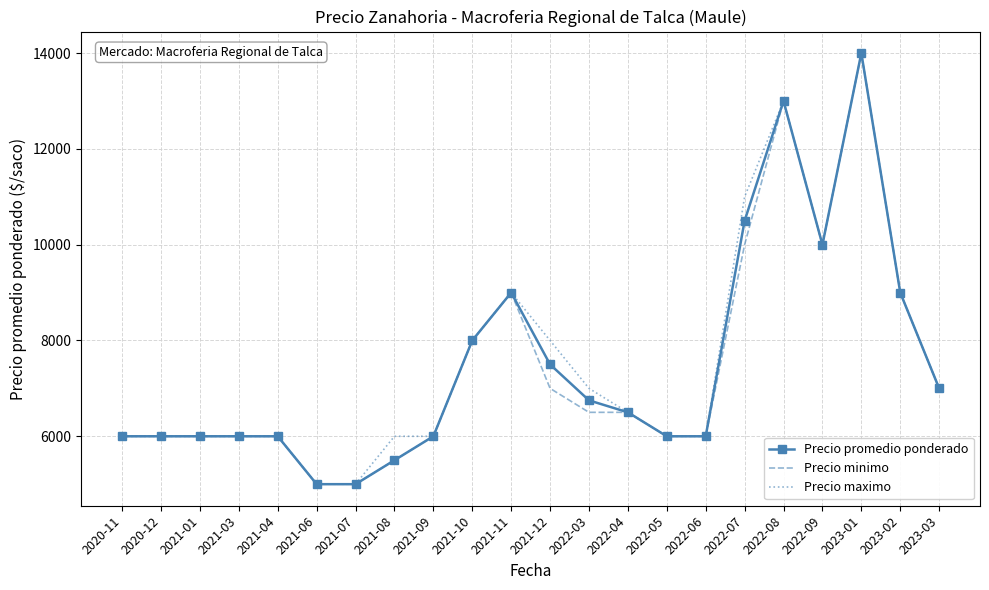

Which series changed the most between 2022-03 and 2022-06?

Precio maximo